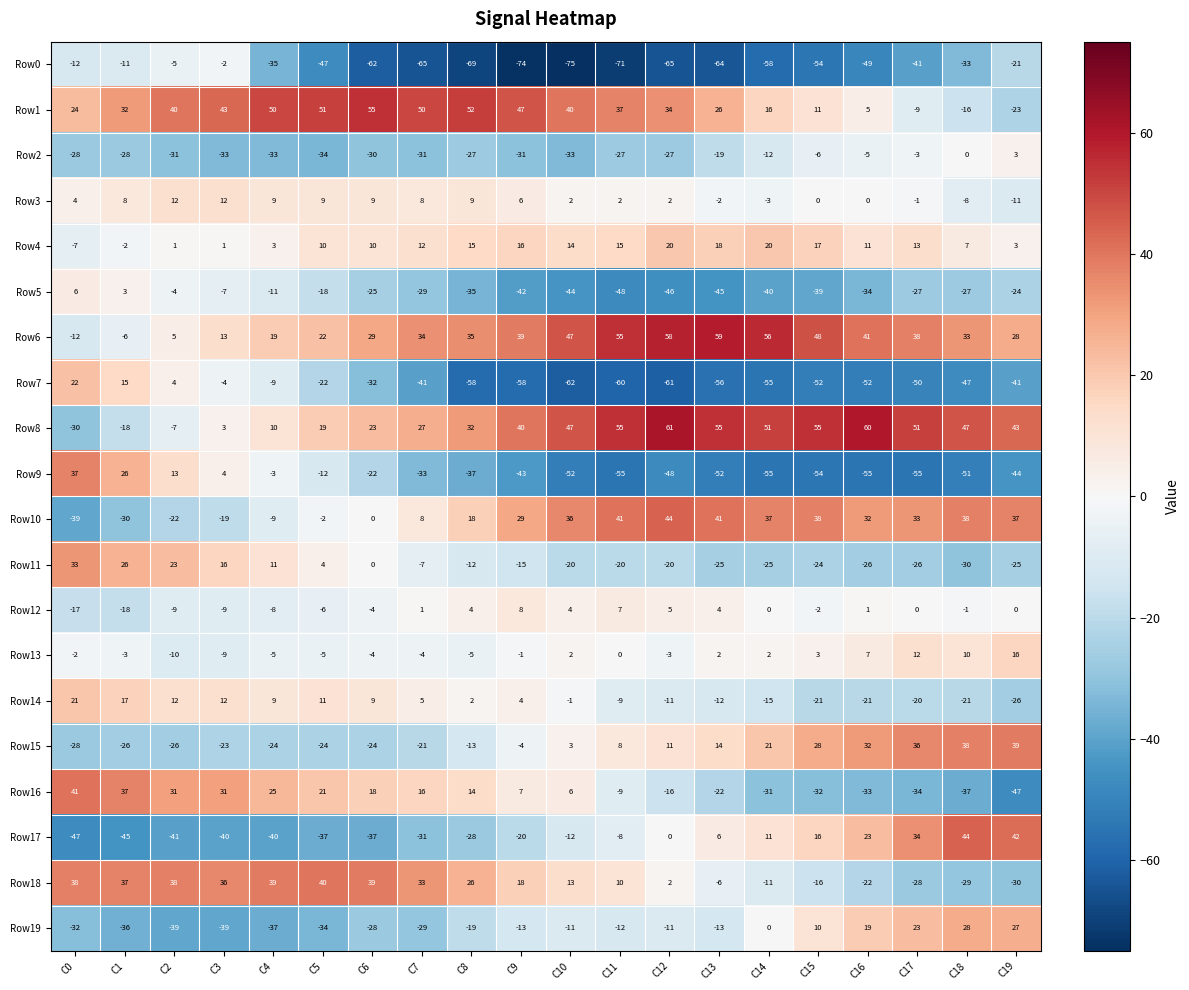

What is the sum of the Row5 values at C10 and C6?

-69